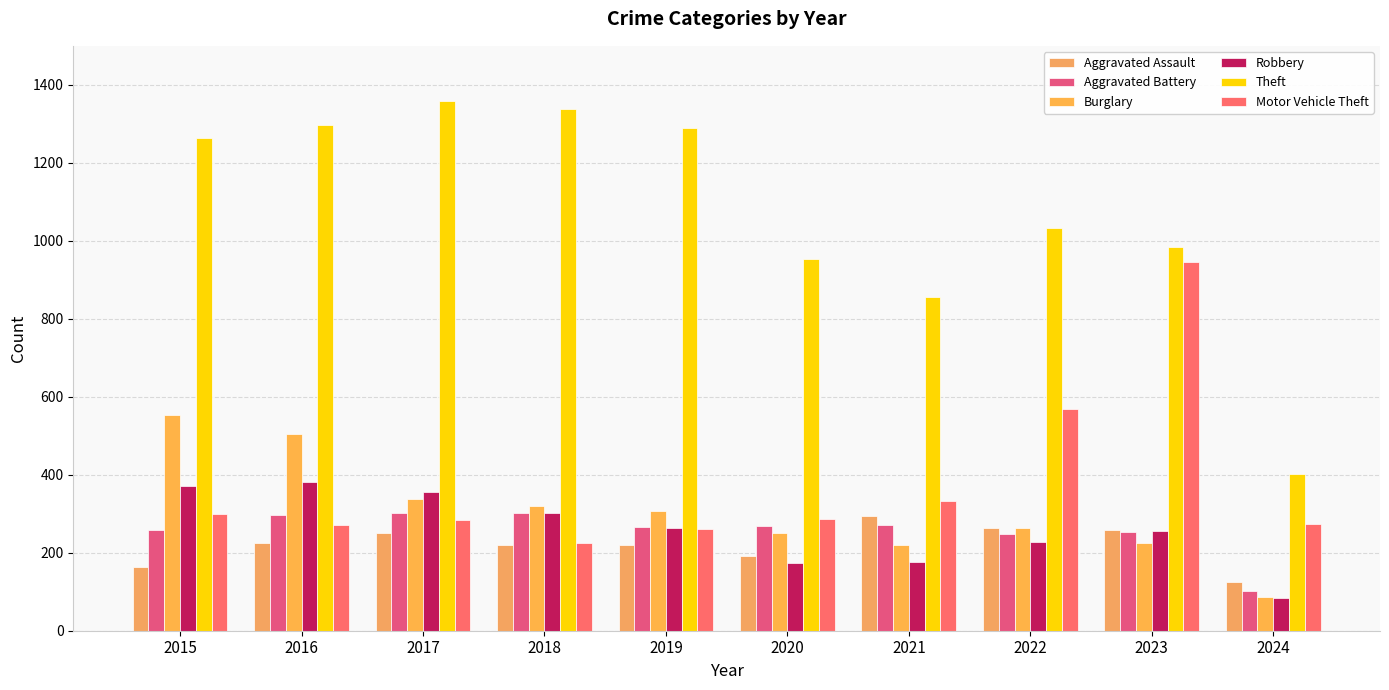

What is the value of the Aggravated Battery bar at the 6th from the left?

268